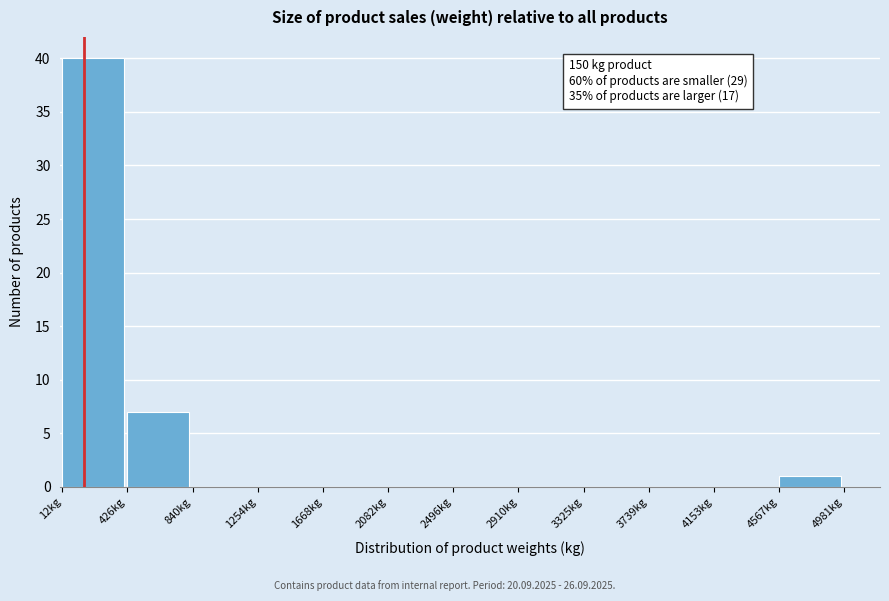

Over which range of the x-axis is the bar tallest?

0 to 450